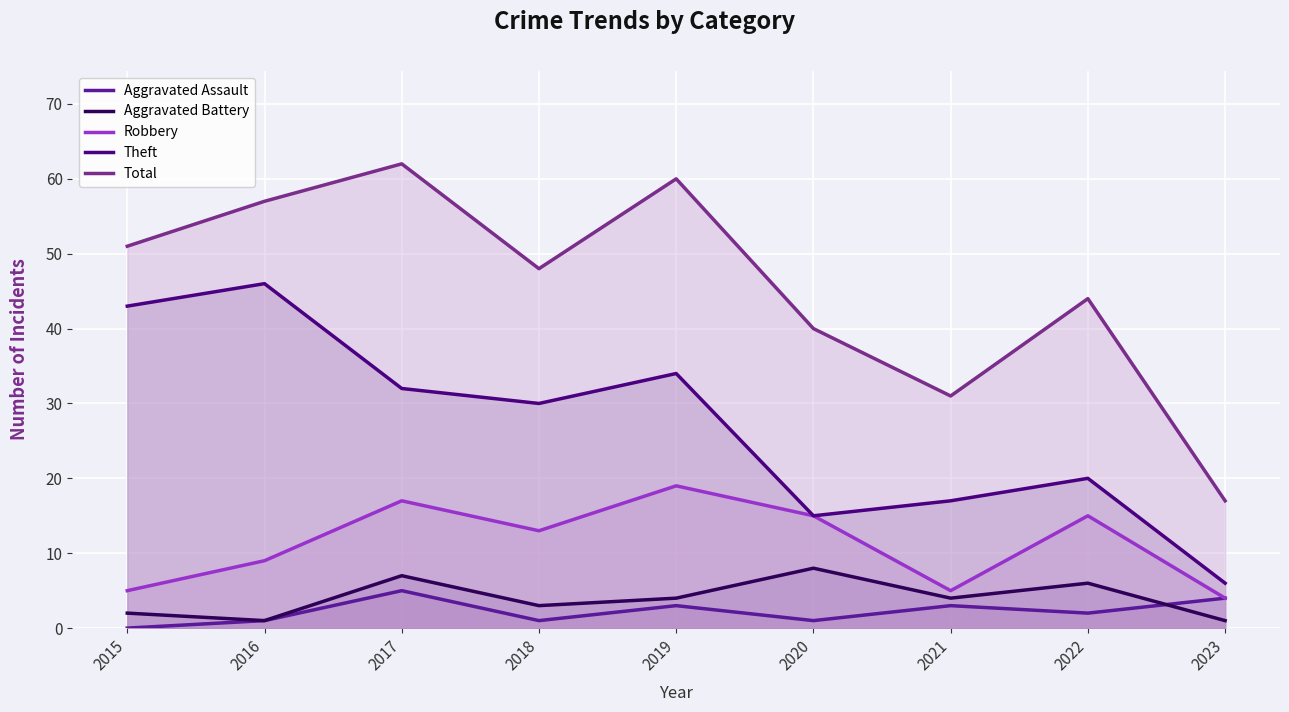

What is the approximate value of Total at 2023, to the nearest 10?

20